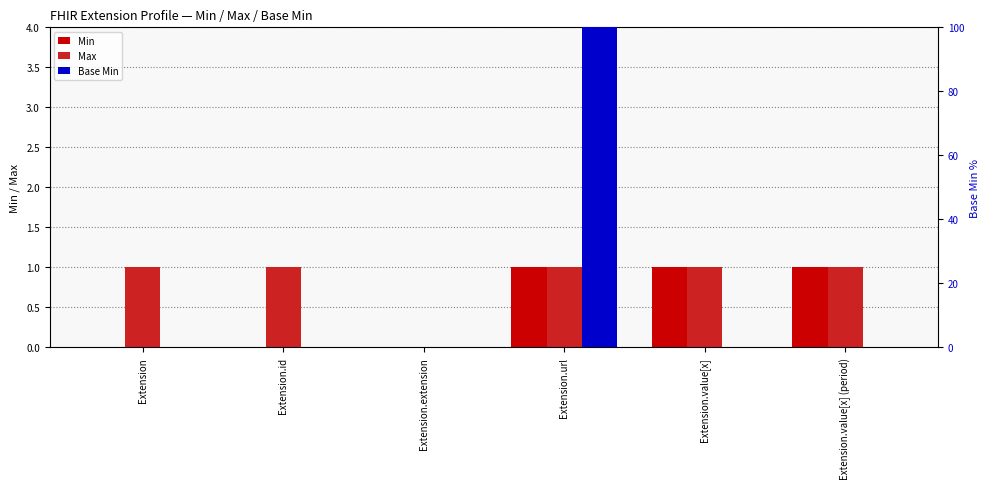

How many positive values does the Base Min series have?

1